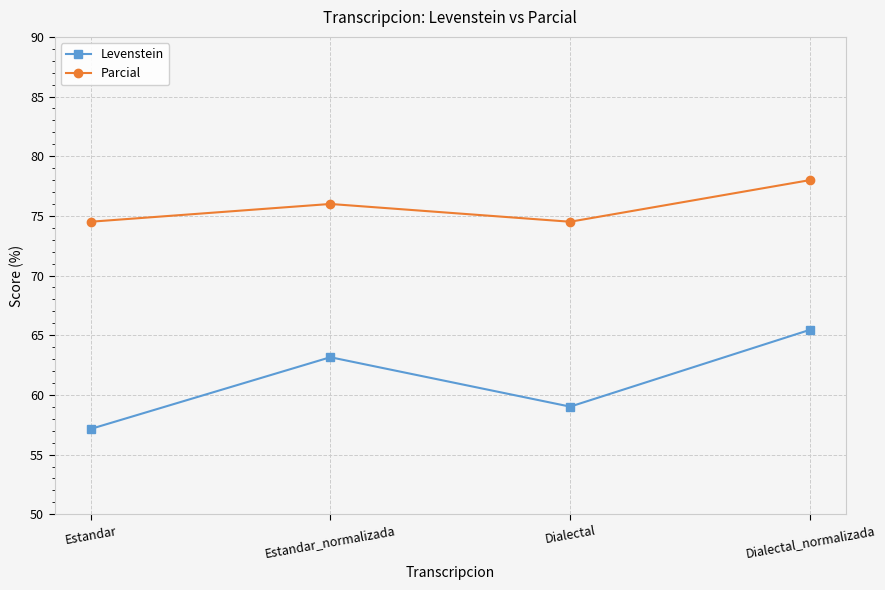

Which series has the largest total across all categories?

Parcial